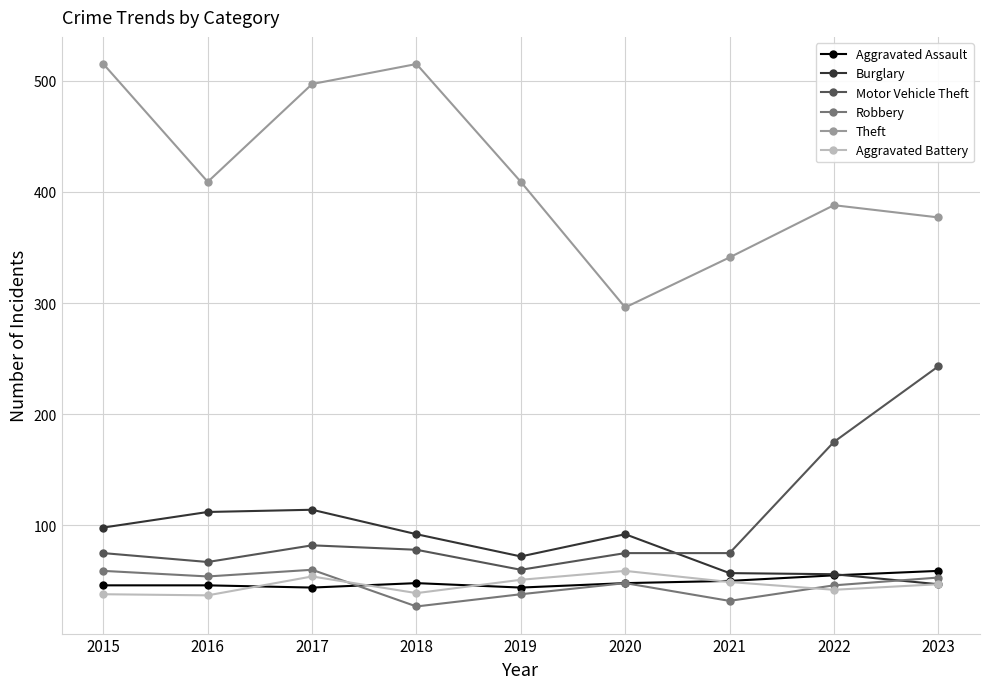

Which label corresponds to the smallest value in the chart?

2018